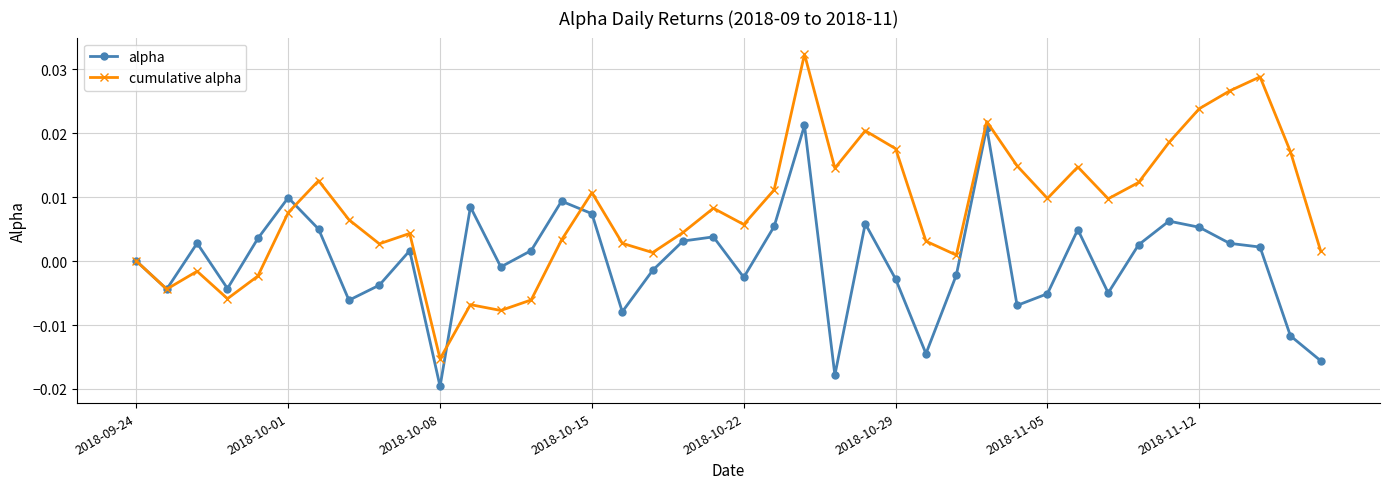

Which series has the largest total across all categories?

cumulative alpha